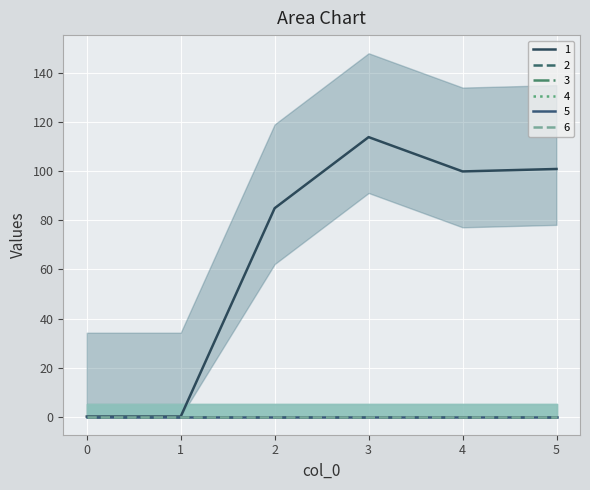

At 2, list the series in order from smallest to largest.

2, 3, 4, 5, 6, 1